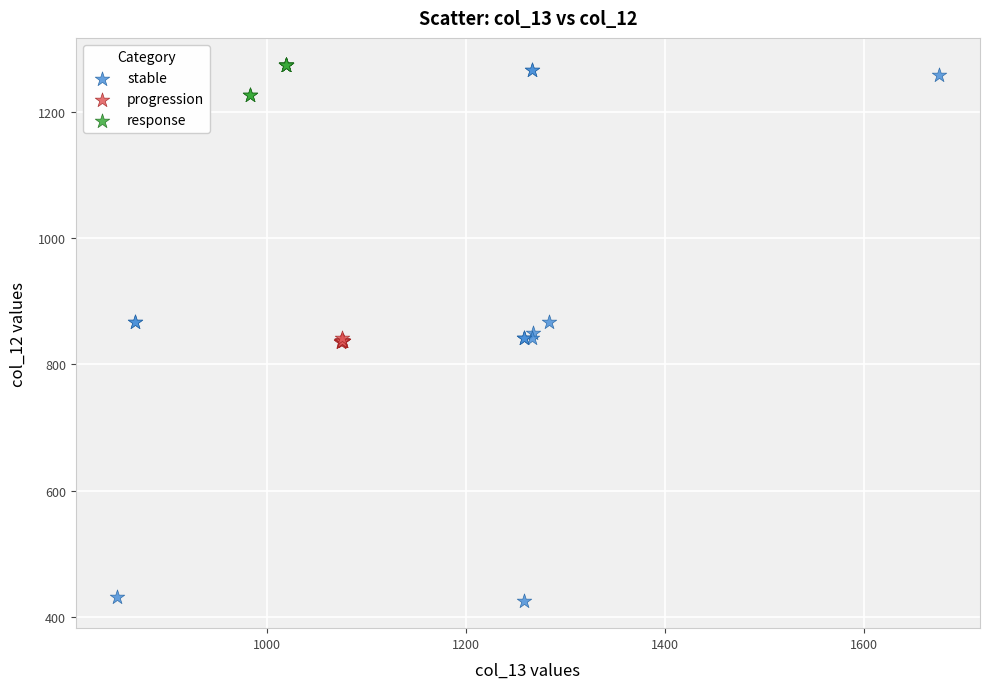

Which series has the widest spread of Y values?

stable